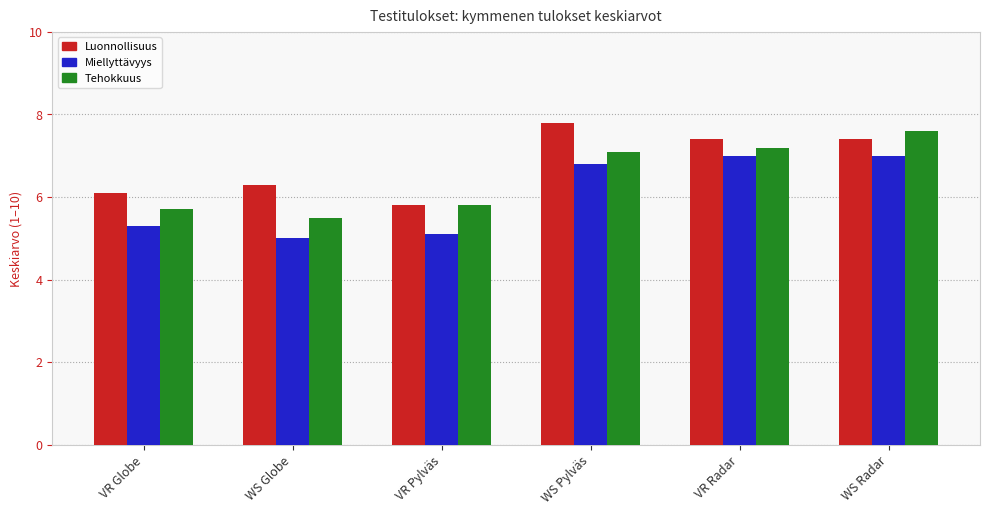

List the series in order of their overall mean, lowest first.

Miellyttävyys, Tehokkuus, Luonnollisuus